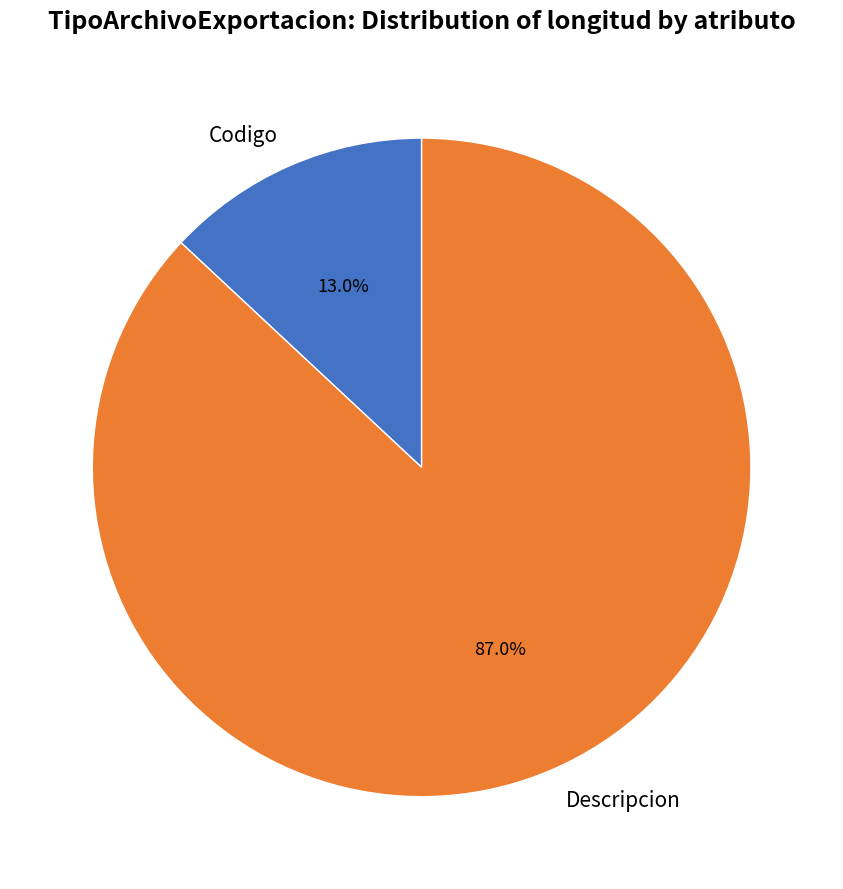

What is the largest slice in the pie chart?

Descripcion